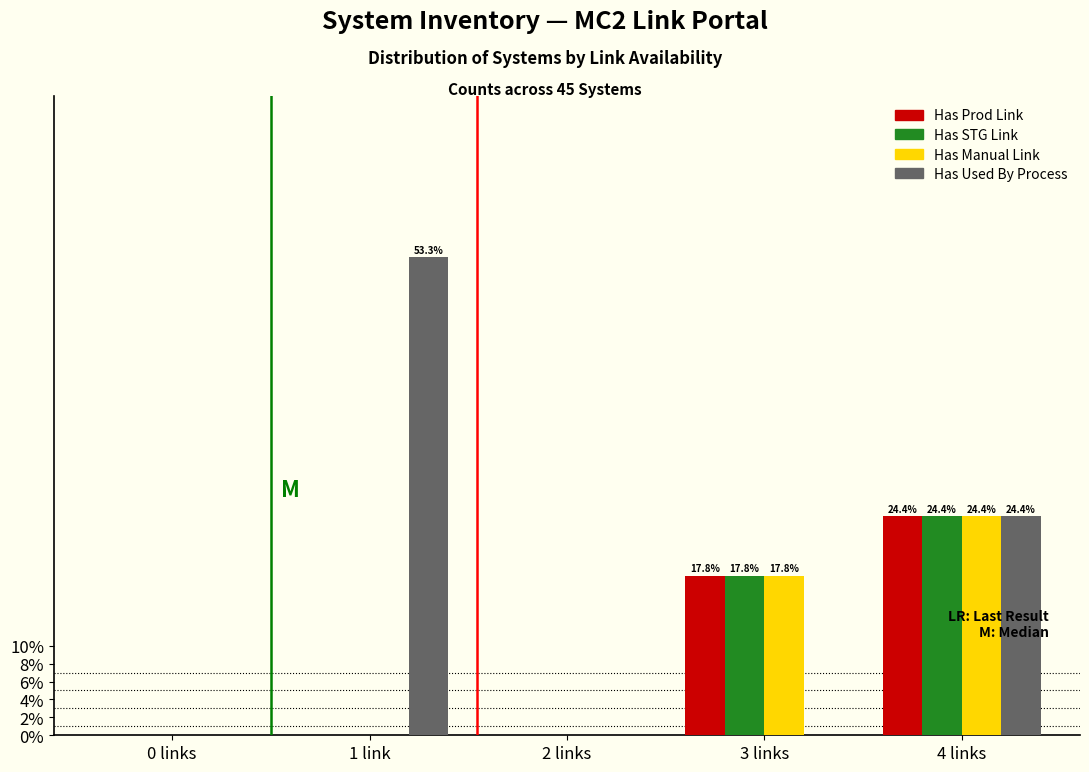

Reading left to right, extract all data points from this chart.

Has Prod Link: 0 links=0.0	1 link=0.0	2 links=0.0	3 links=17.8	4 links=24.4
Has STG Link: 0 links=0.0	1 link=0.0	2 links=0.0	3 links=17.8	4 links=24.4
Has Manual Link: 0 links=0.0	1 link=0.0	2 links=0.0	3 links=17.8	4 links=24.4
Has Used By Process: 0 links=0.0	1 link=53.3	2 links=0.0	3 links=0.0	4 links=24.4